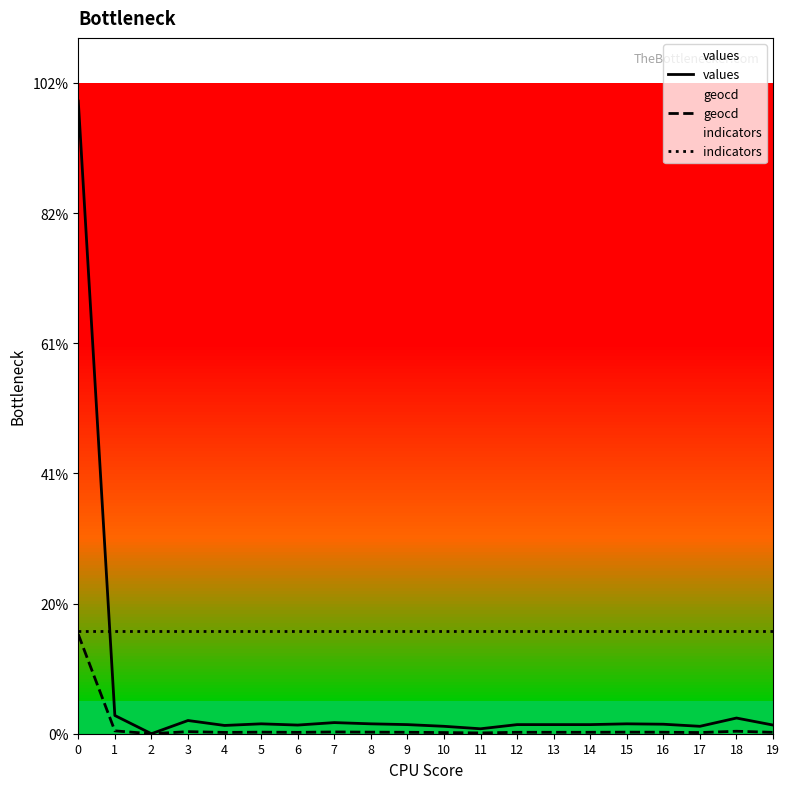

True or false: geocd and indicators intersect in this chart.

False